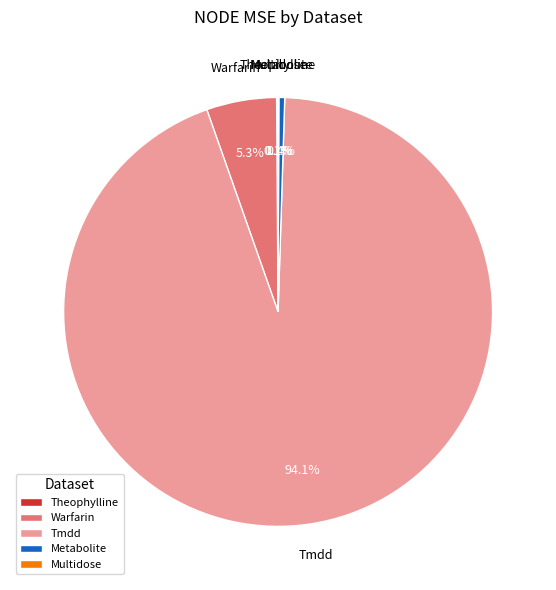

Approximately how many times larger is the value at Metabolite compared to Warfarin?

0.1